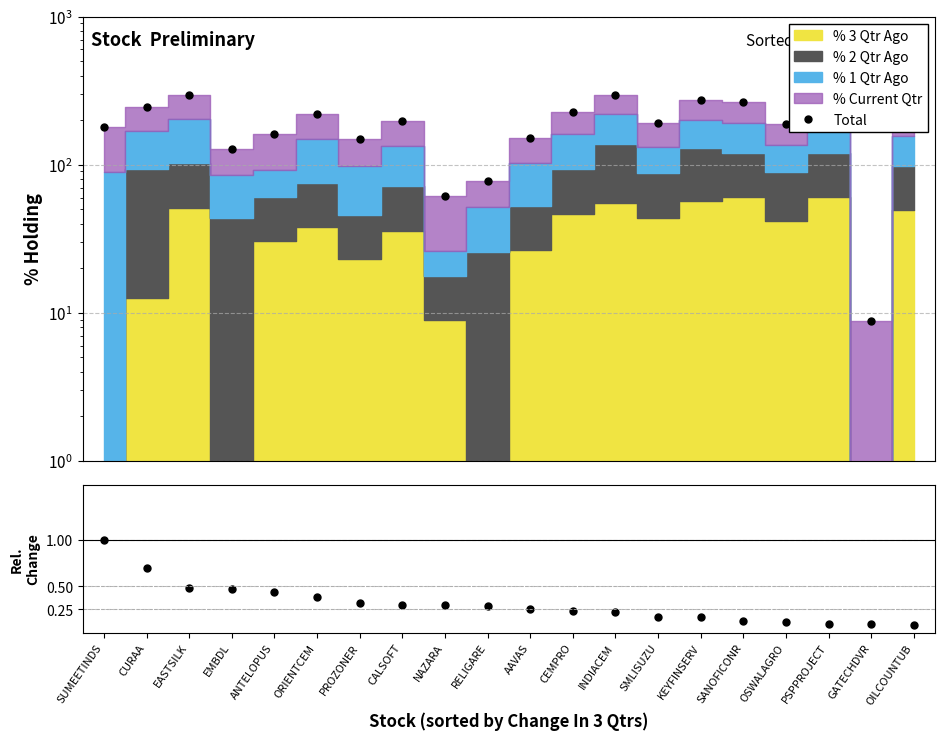

Which has a higher value, OSWALAGRO or SUMEETINDS?

OSWALAGRO